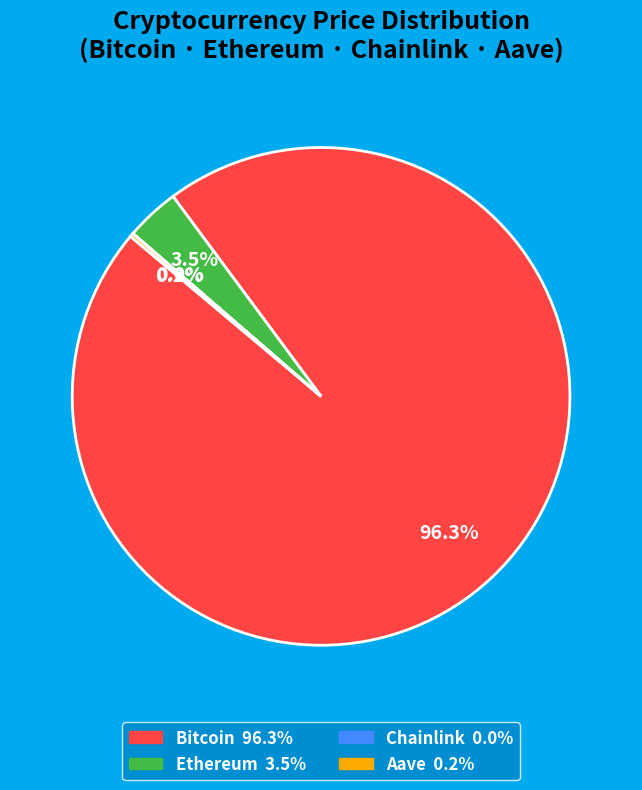

Which has a higher value, Bitcoin or Ethereum?

Bitcoin